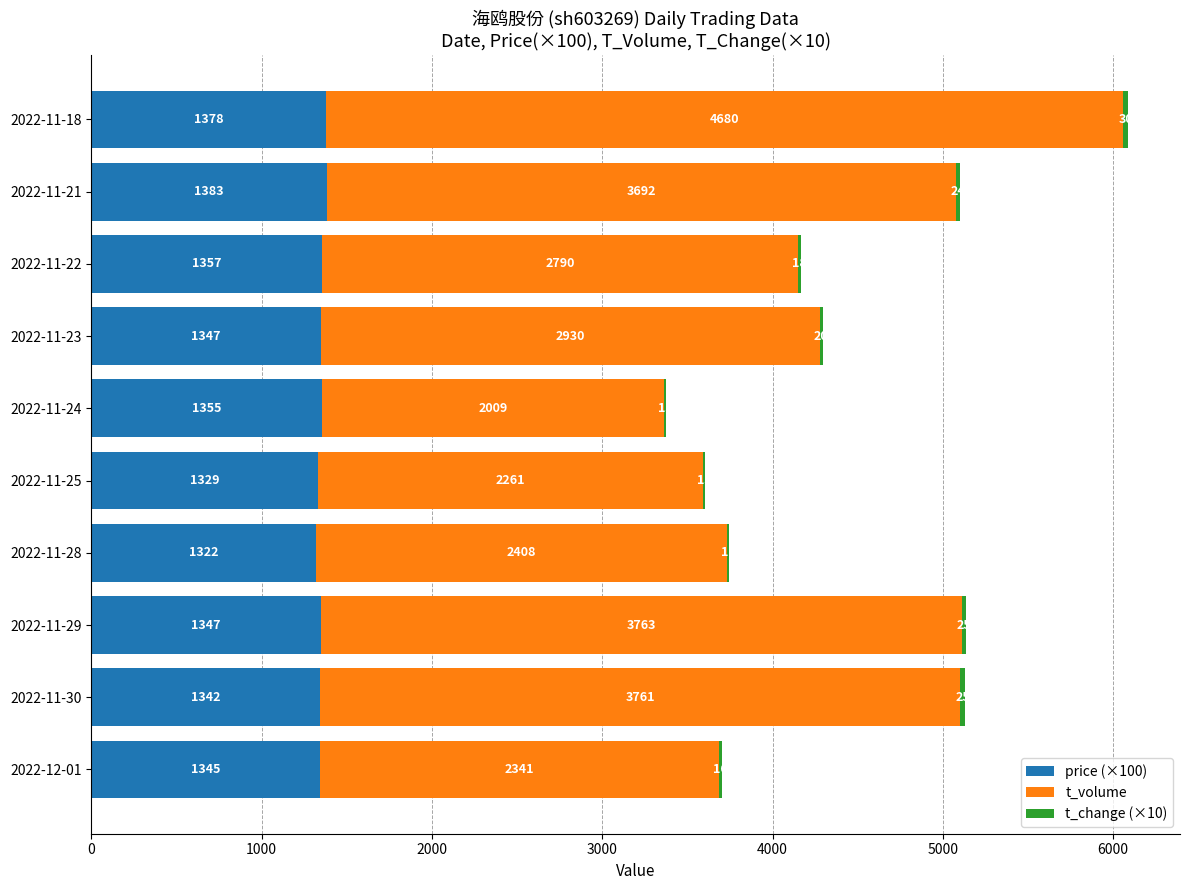

The value of price (×100) at 2022-11-29 is 2320. True or false?

False